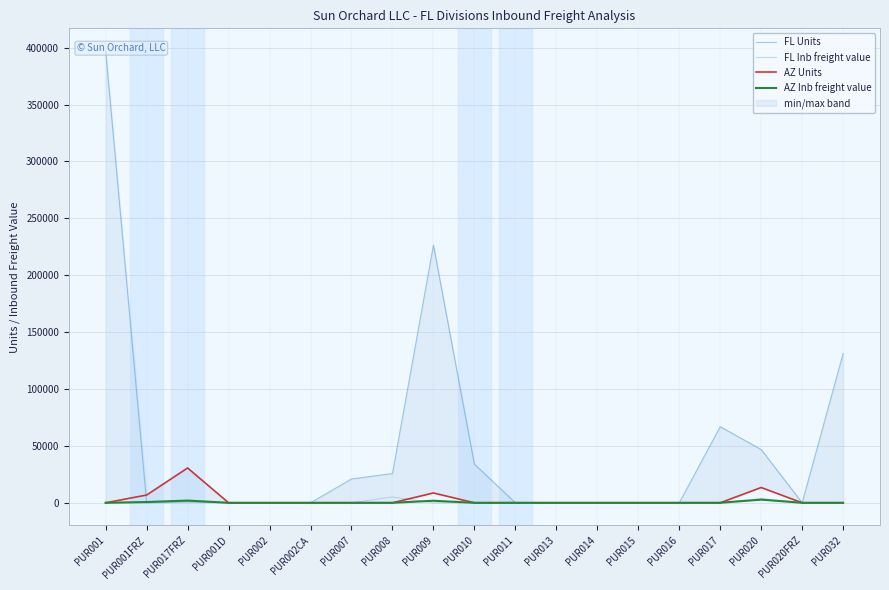

Rank the series by their maximum value, from highest to lowest.

FL Units, AZ Units, FL Inb freight value, AZ Inb freight value